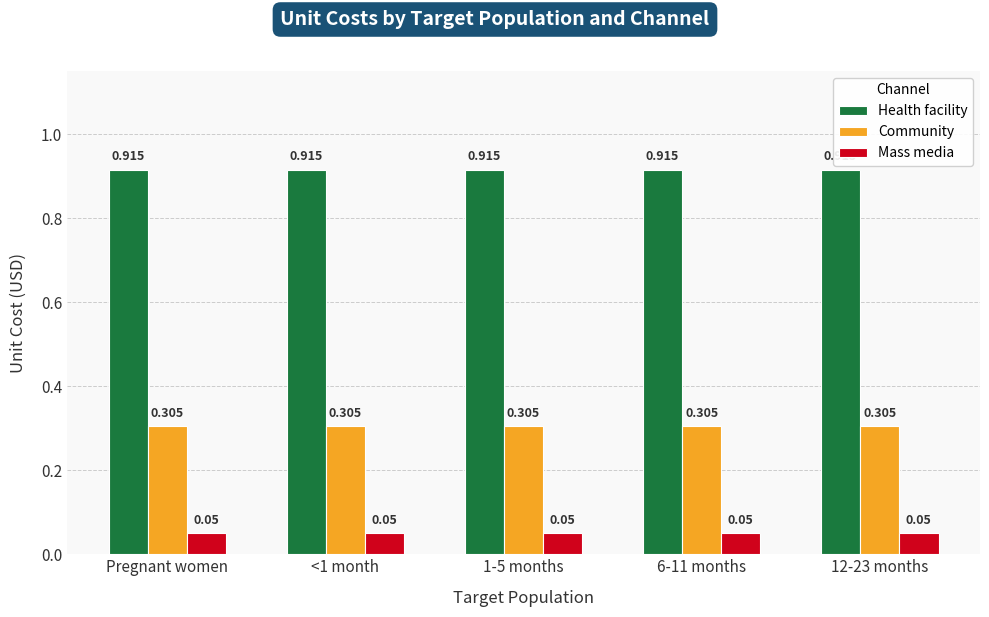

At 12-23 months, list the series in order from largest to smallest.

Health facility, Community, Mass media